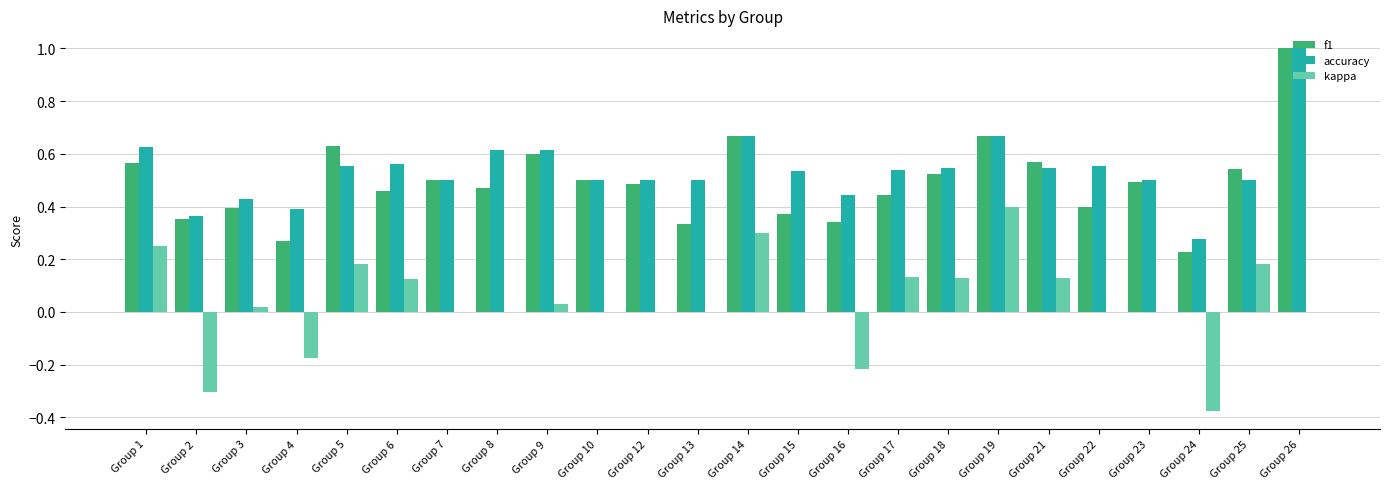

What is the greatest value displayed?

1.0